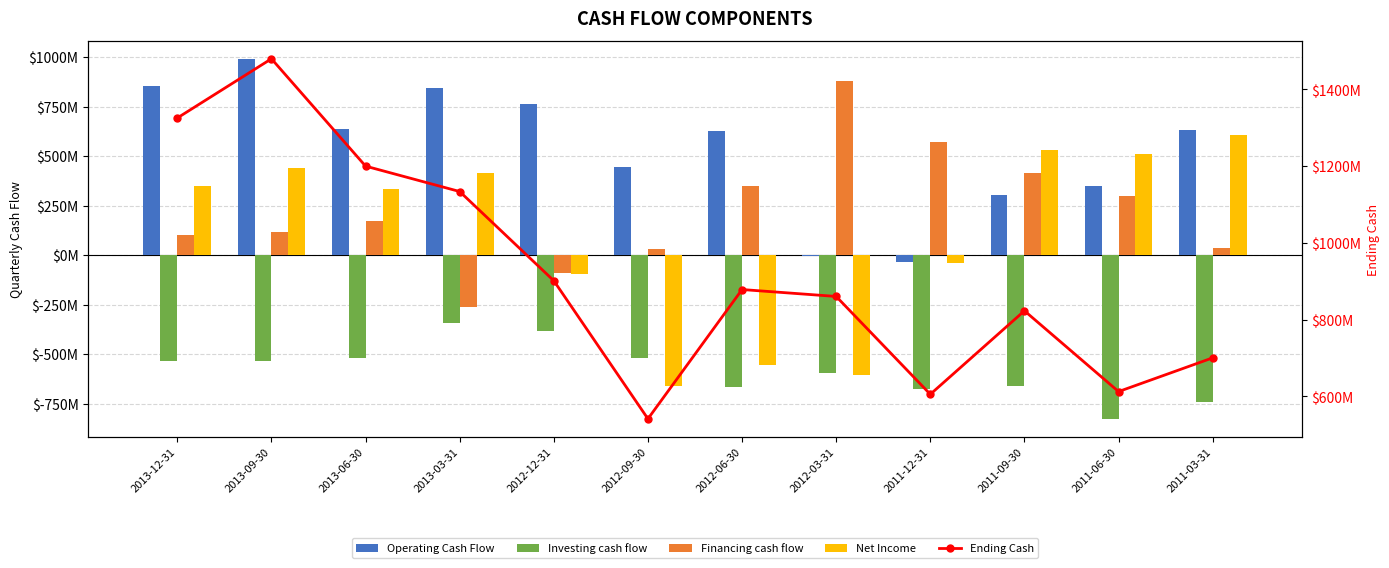

Are the bars horizontal?

No